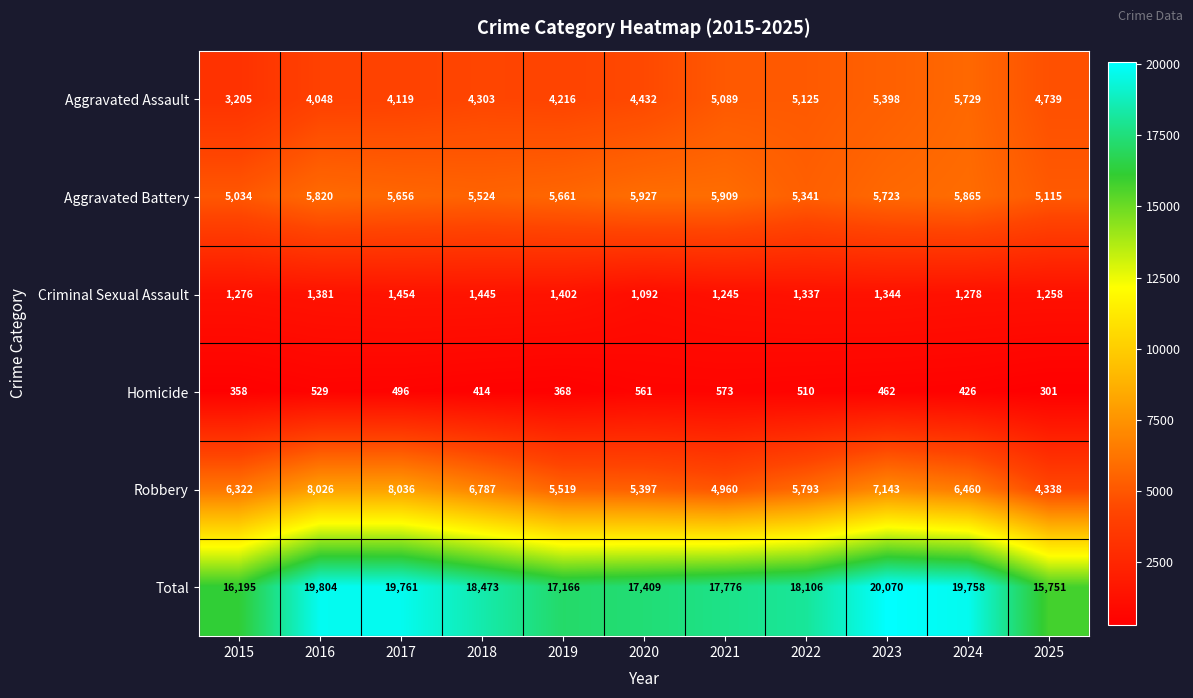

Rank the series at 2017 from lowest to highest value.

Homicide, Criminal Sexual Assault, Aggravated Assault, Aggravated Battery, Robbery, Total